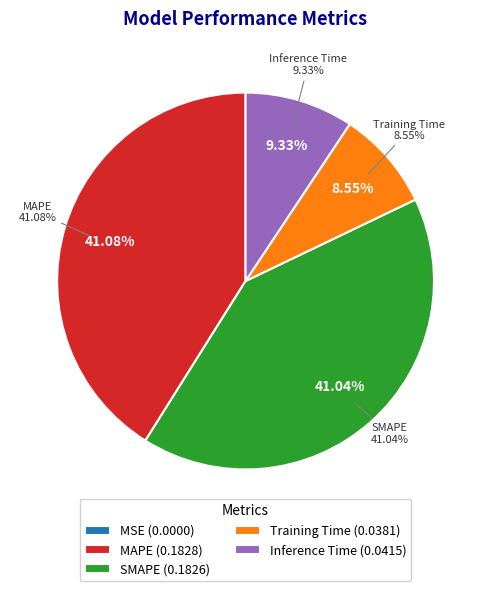

The MSE slice represents 0% of the pie. True or false?

True